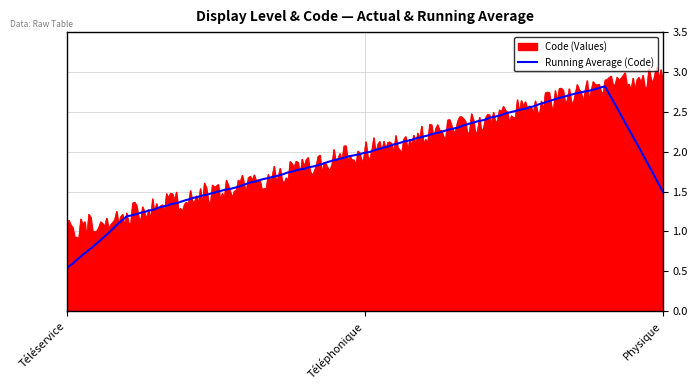

List the series in order of their peak value, lowest first.

Running Average (Code), Code (Values)